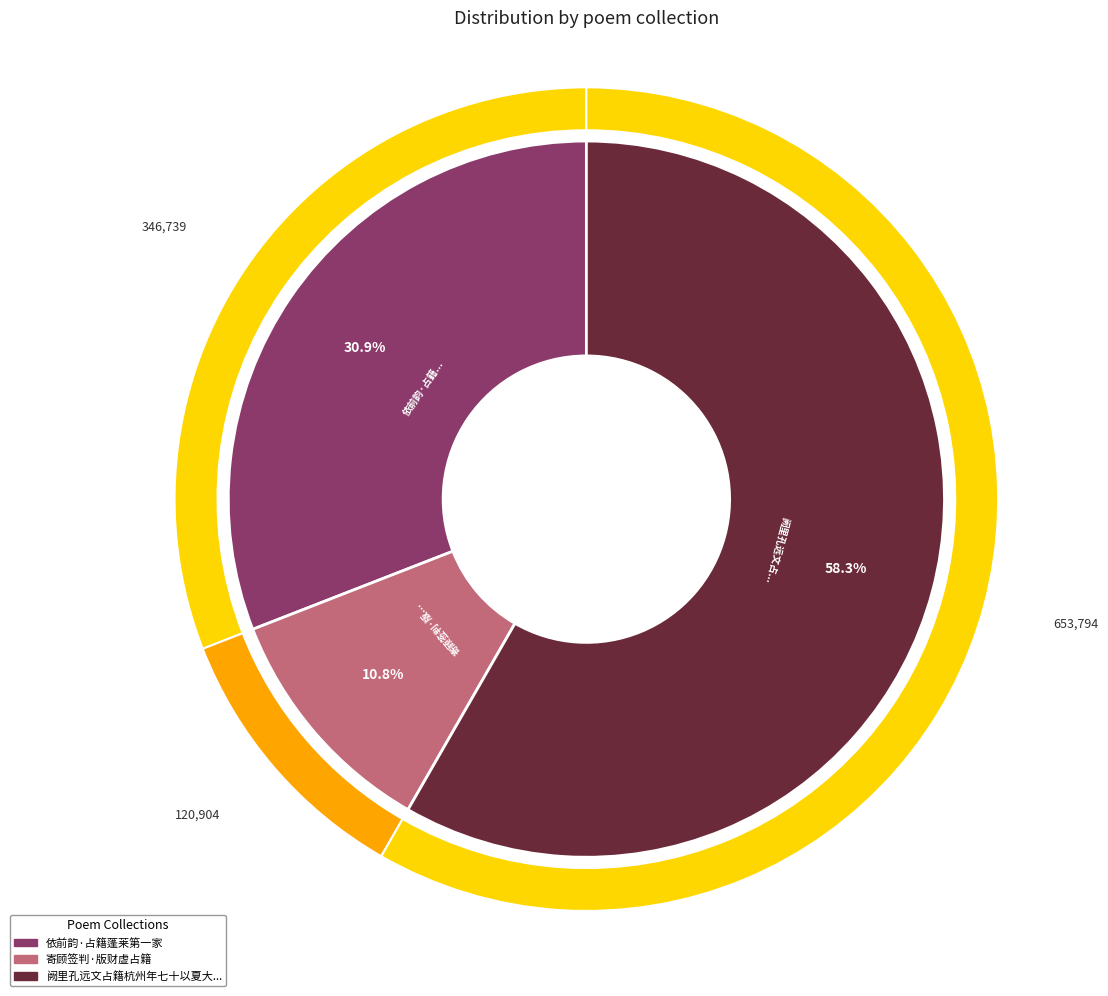

Count the number of slices in the pie.

3